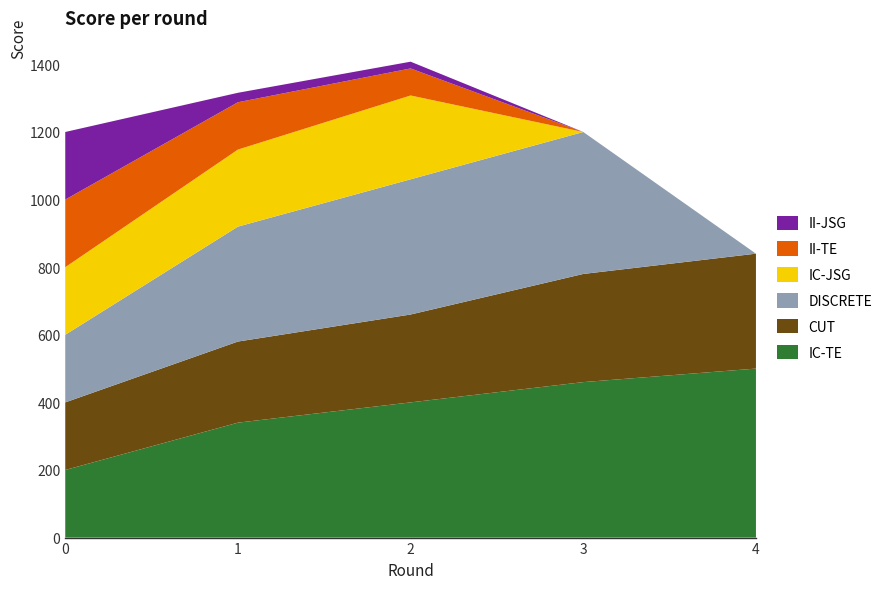

Reading left to right, extract all data points from this chart.

IC-TE: 200	340	400	460	500
CUT: 200	240	260	320	340
DISCRETE: 200	340	400	420	0
IC-JSG: 200	228	248	0	0
II-TE: 200	140	80	0	0
II-JSG: 200	28	20	0	0